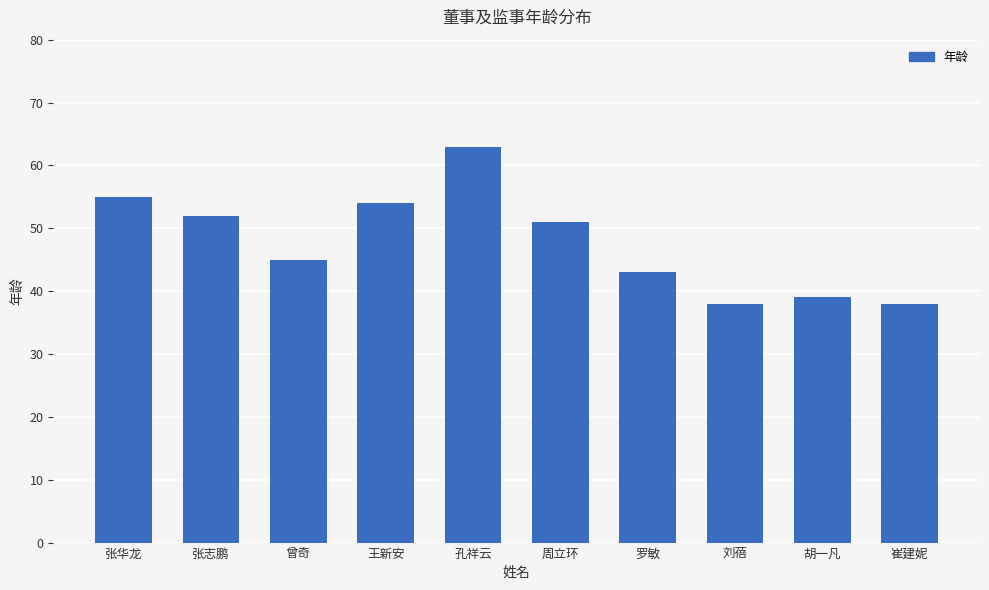

Is it true that the value at 张华龙 is 73?

False